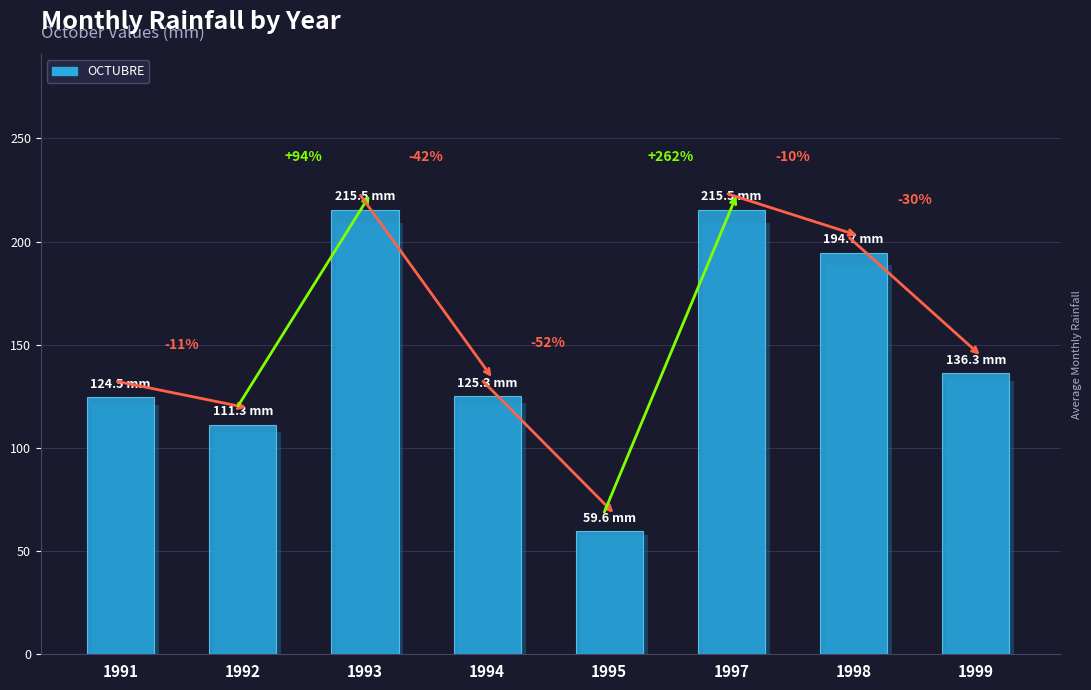

Reading right to left, extract all data points from this chart.

136.3	194.7	215.5	59.6	125.3	215.5	111.3	124.5